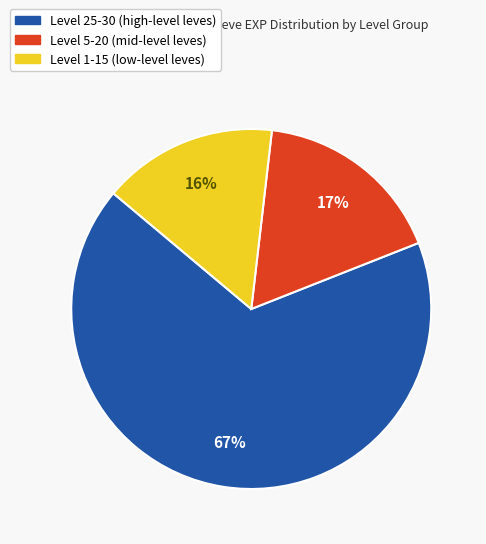

To the nearest percent, what is the average slice percentage?

33%